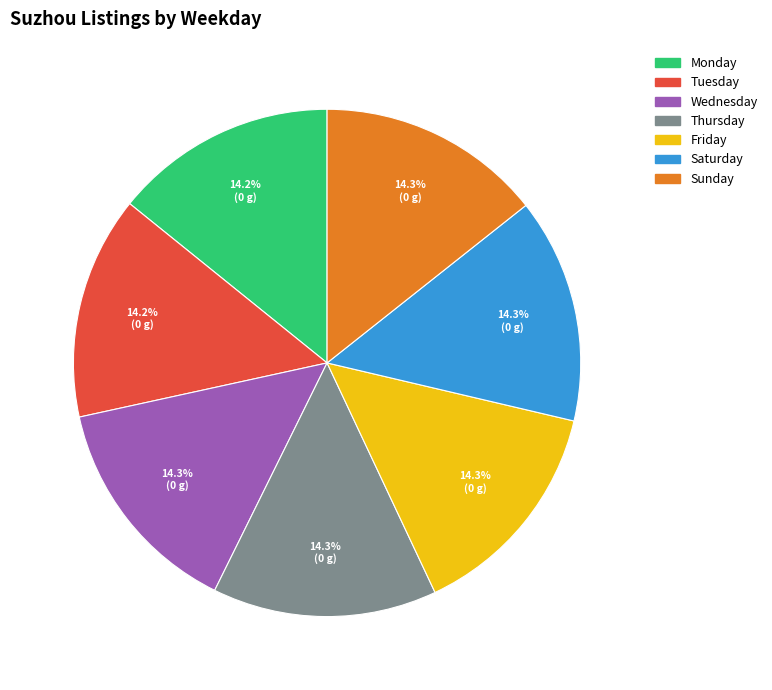

Is it true that Saturday is 14% of the pie?

True